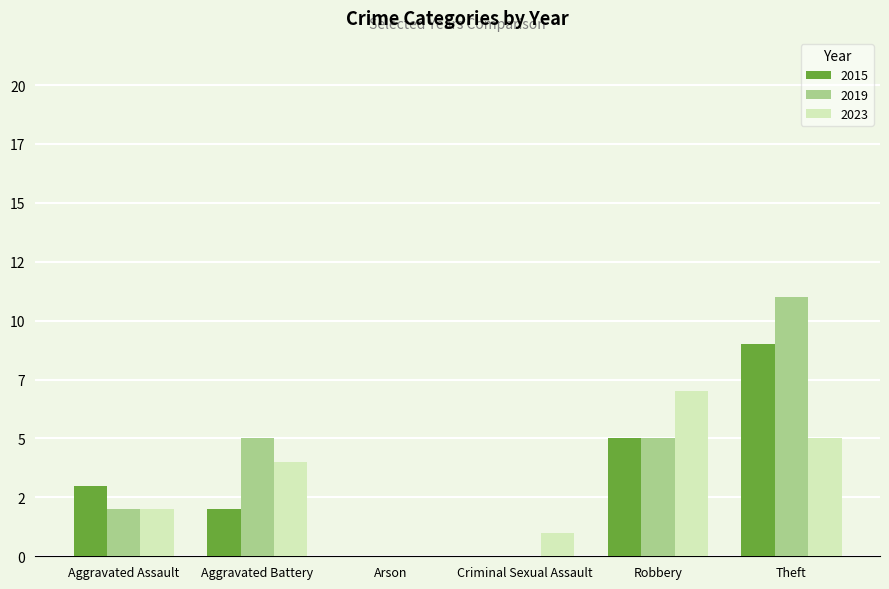

What are all the series names shown in the legend?

2015, 2019, 2023